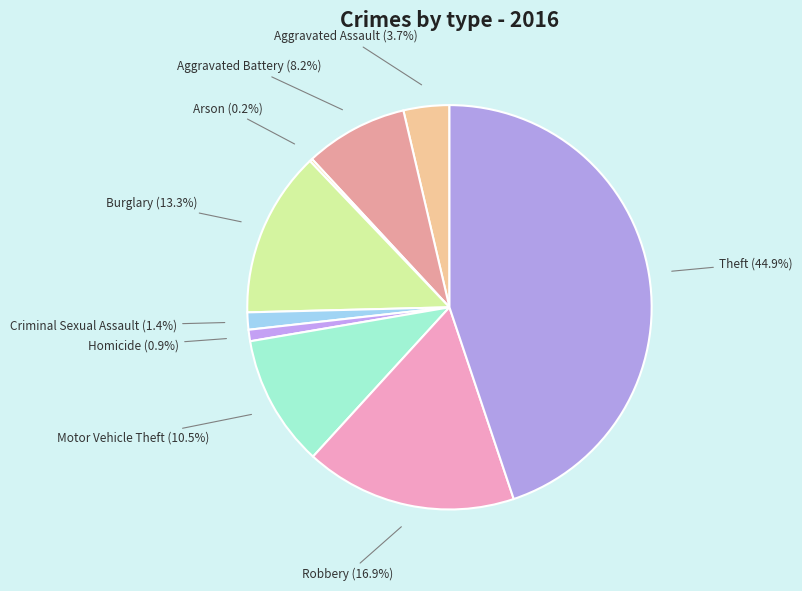

How much of the chart is everything except Aggravated Assault?

96.3%